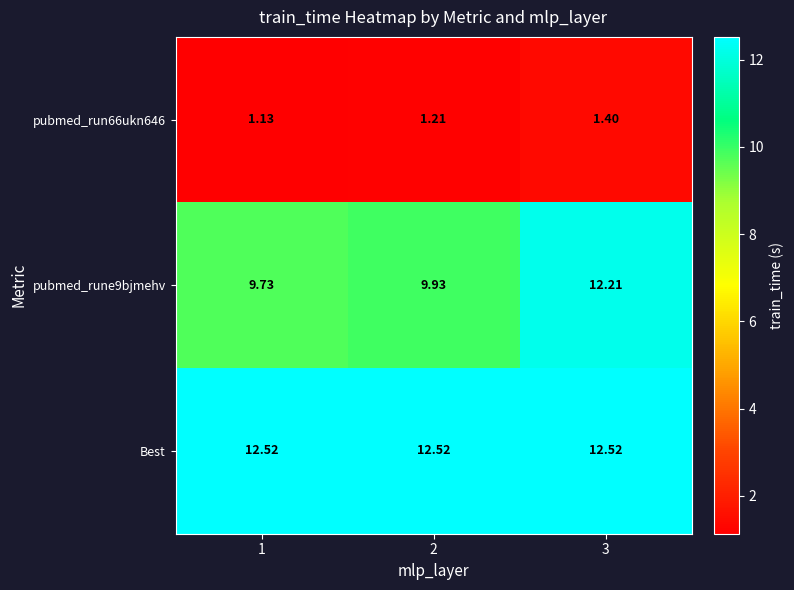

Which series has the largest total across all categories?

Best